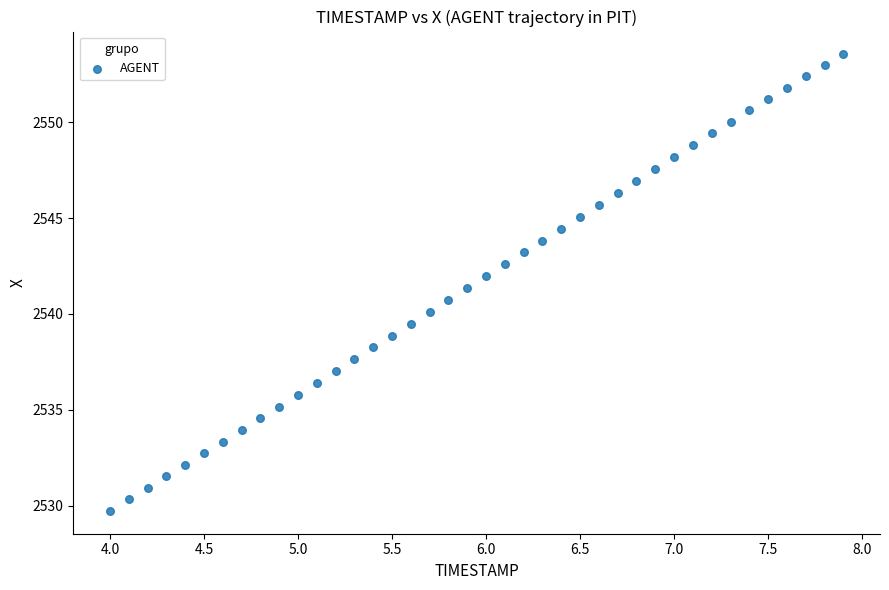

What is the range of Y values (max minus min)?

23.8